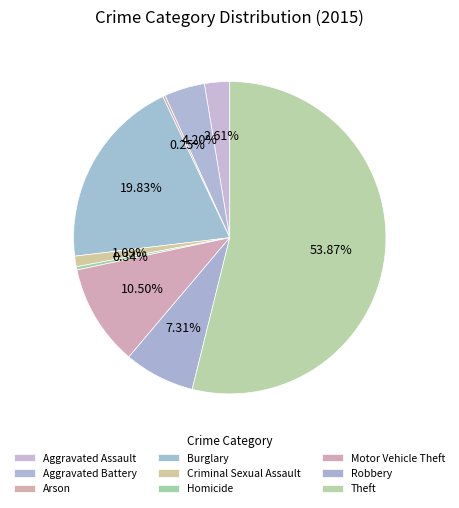

What is the change in value from Aggravated Assault to Robbery?

+56